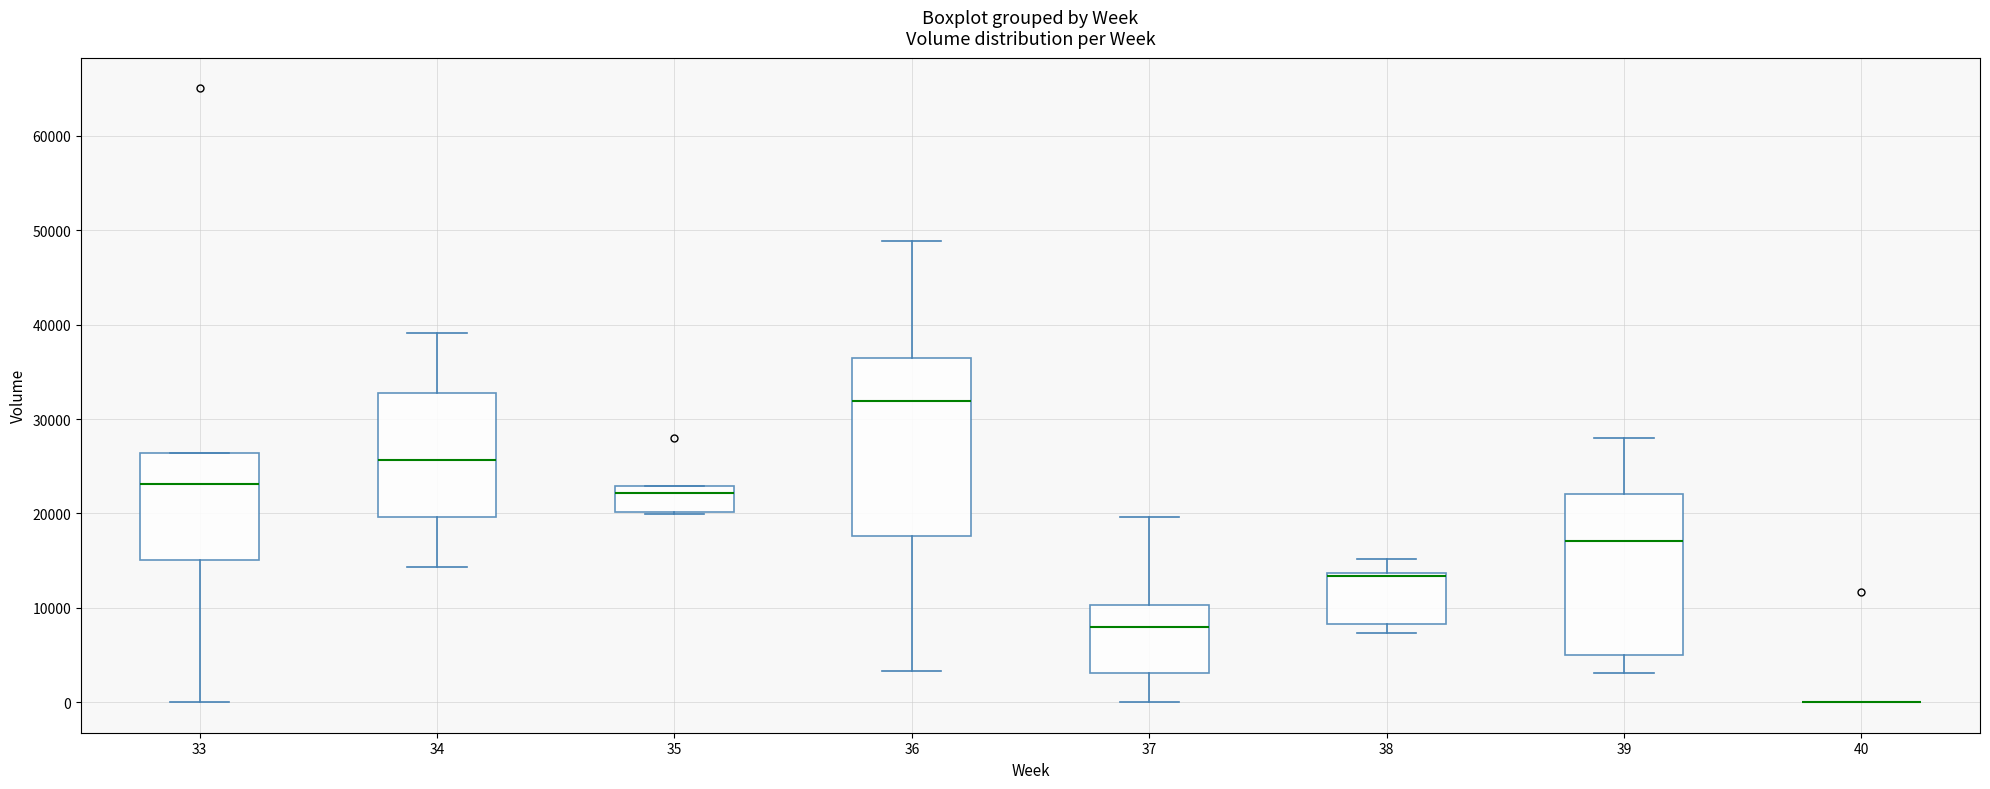

Reading left to right, read every box against the y-axis: the position of its median line, the range the box covers, and the ends of its whiskers. The values are not printed on the chart, so give them approximately, as read against the axis.

33: median 23000, box 15000 to 26000, whiskers 0 to 26000
34: median 26000, box 20000 to 33000, whiskers 14000 to 39000
35: median 22000, box 20000 to 23000, whiskers 20000 to 23000
36: median 32000, box 18000 to 36000, whiskers 3000 to 49000
37: median 8000, box 3000 to 10000, whiskers 0 to 20000
38: median 13000 (drawn on the box's upper edge), box 8000 to 14000, whiskers 7000 to 15000
39: median 17000, box 5000 to 22000, whiskers 3000 to 28000
40: box collapsed to a line at 0, whiskers 0 to 0